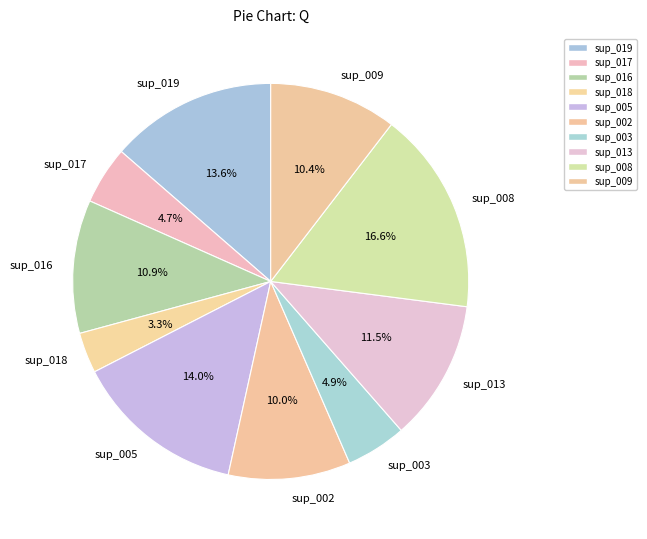

How many slices are in this pie chart?

10